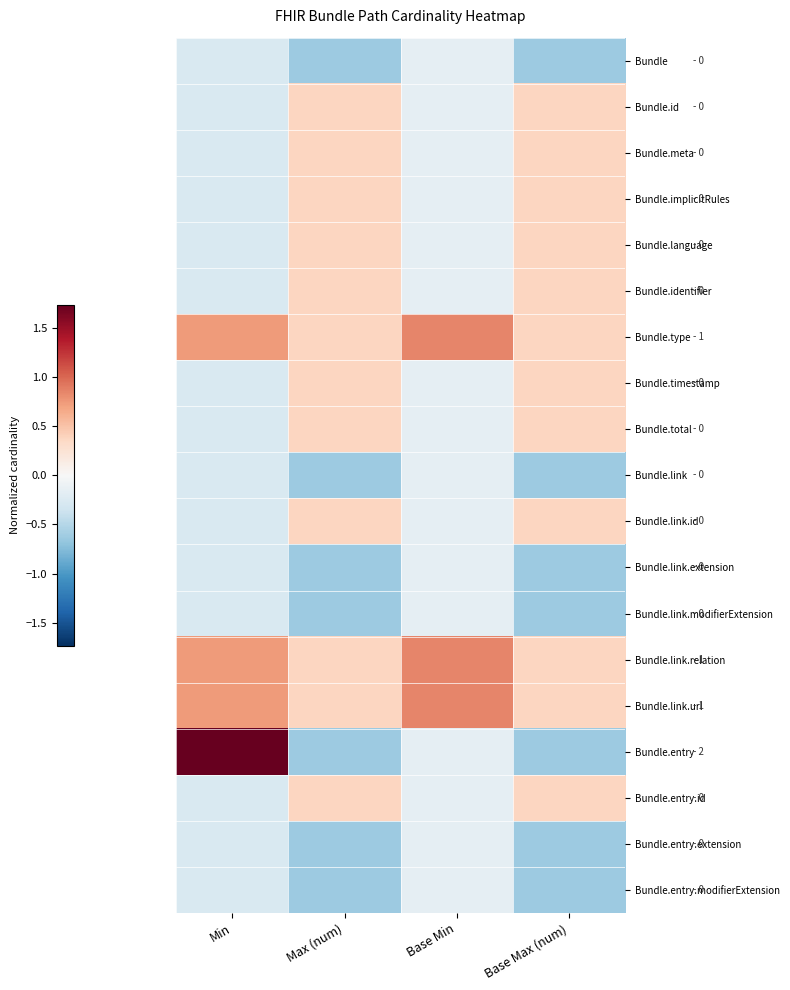

At which category is the sum across all series the highest?

Max (num)